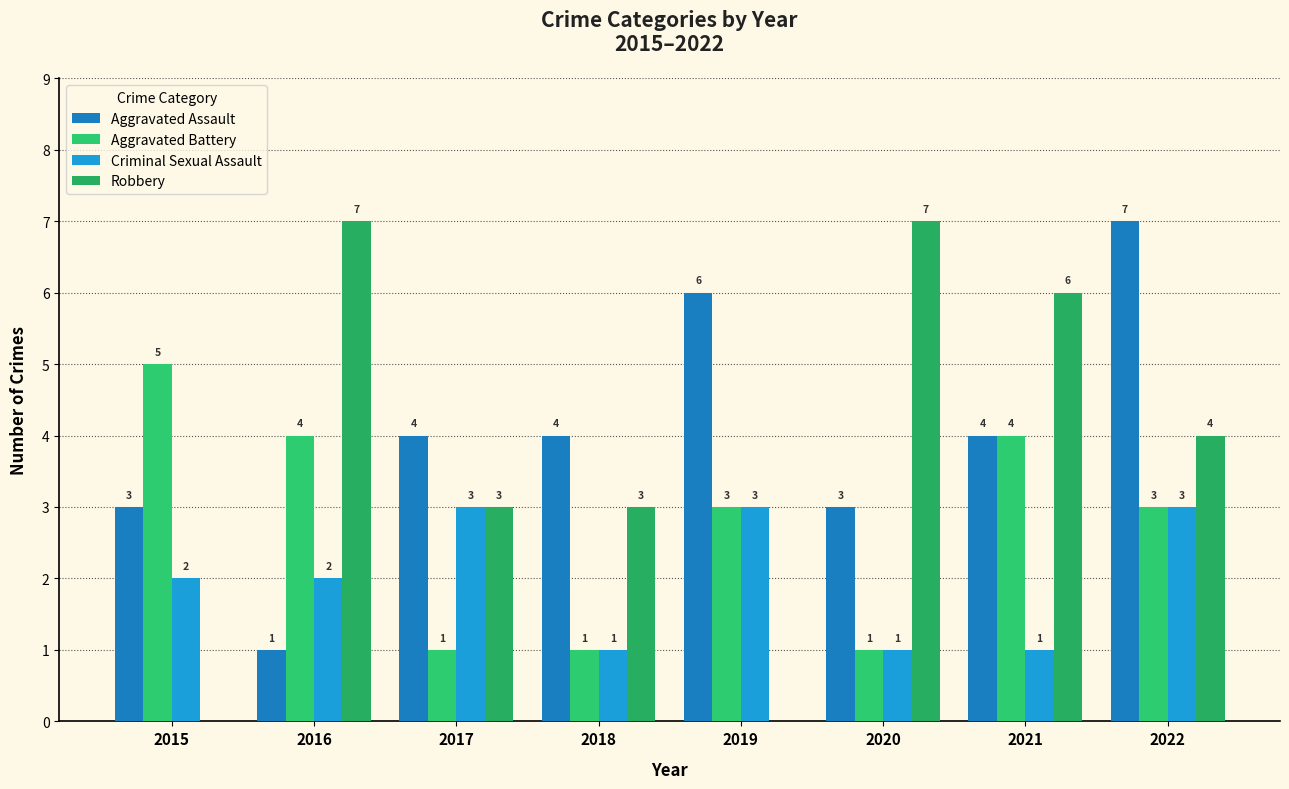

At which category does the chart reach its peak across all series?

2022